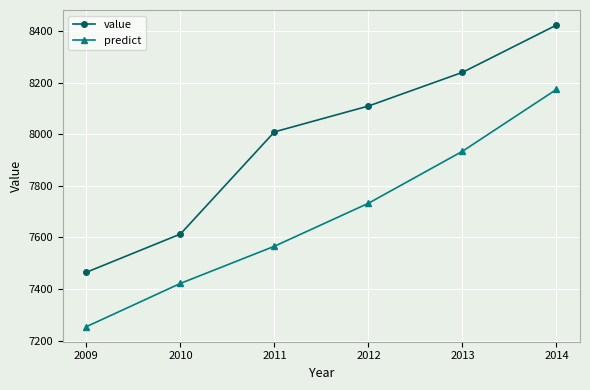

Reading left to right, transcribe all the data shown in this chart.

value: 2009=7465.2	2010=7613.3	2011=8009.1	2012=8109.2	2013=8239.6	2014=8422.8
predict: 2009=7254.5	2010=7422.0	2011=7566.0	2012=7732.6	2013=7933.9	2014=8173.7